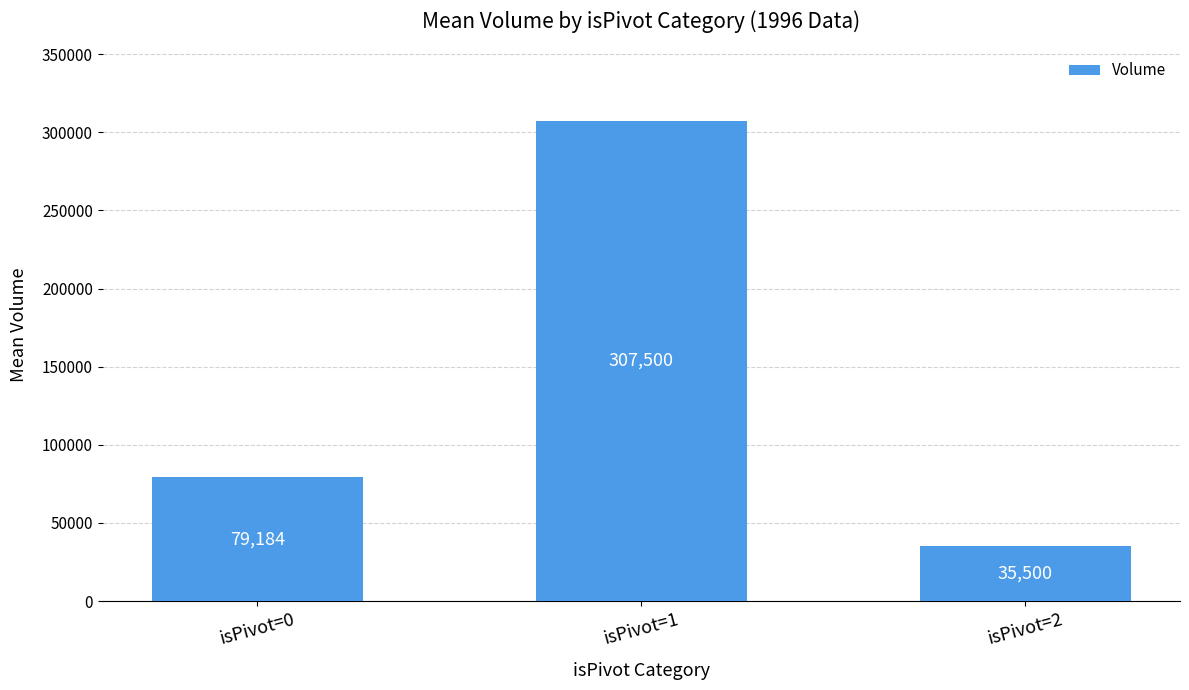

Are the bars horizontal?

No